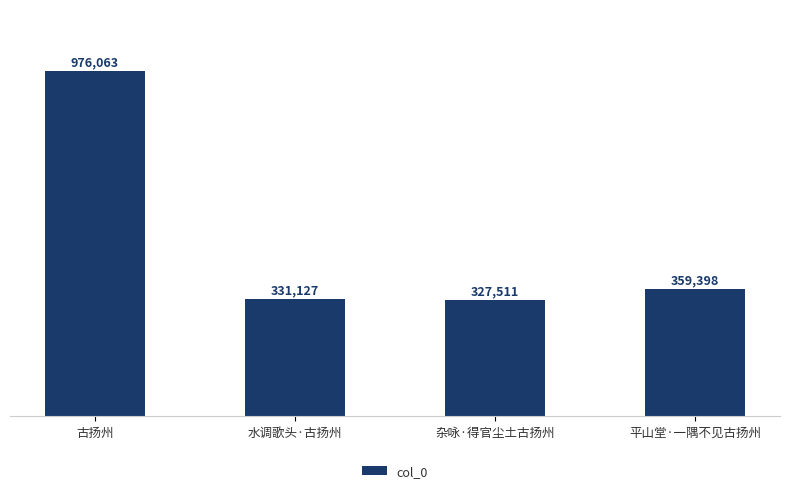

Reading left to right, transcribe all the data shown in this chart.

古扬州=976063	水调歌头·古扬州=331127	杂咏·得官尘土古扬州=327511	平山堂·一隅不见古扬州=359398